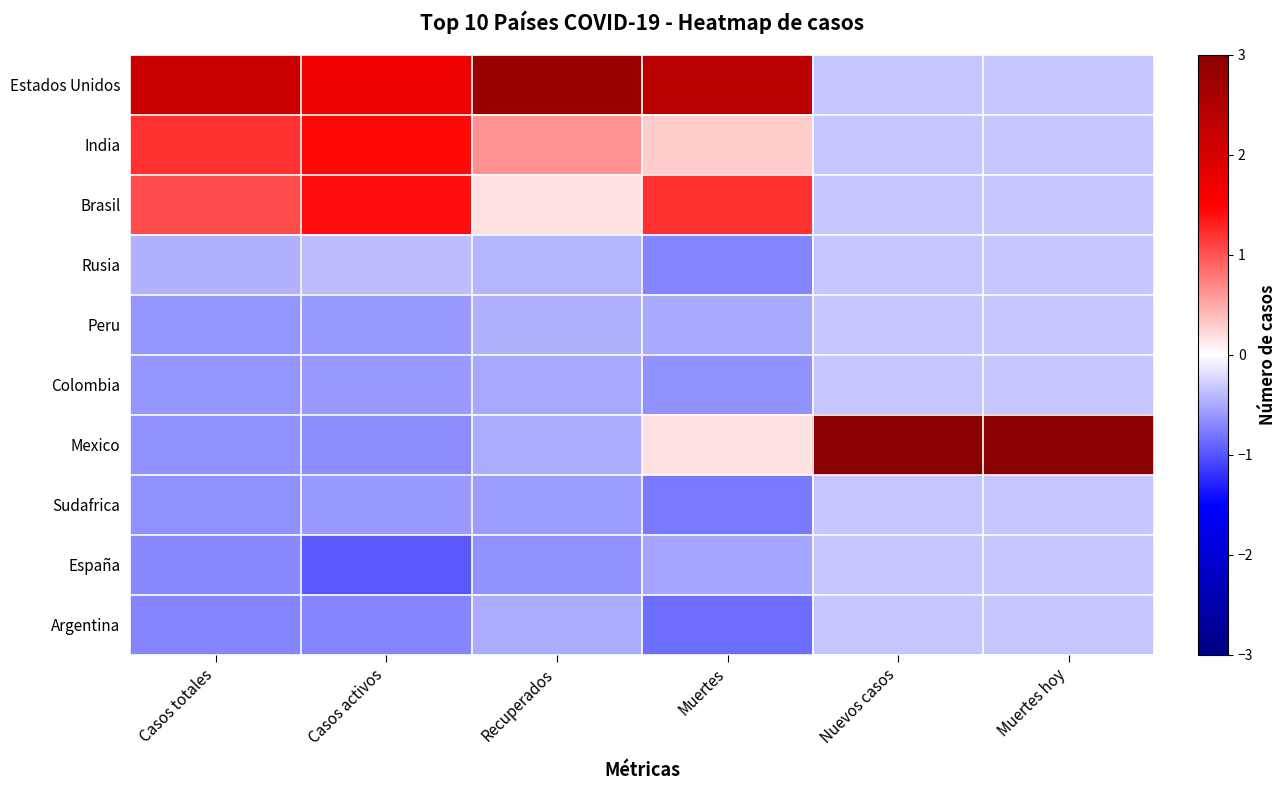

Rank the series at Nuevos casos from lowest to highest value.

Estados Unidos, India, Brasil, Rusia, Peru, Colombia, Sudafrica, España, Argentina, Mexico